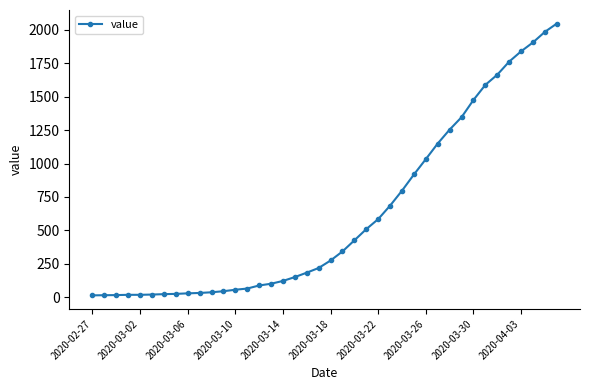

What is the average value?

621